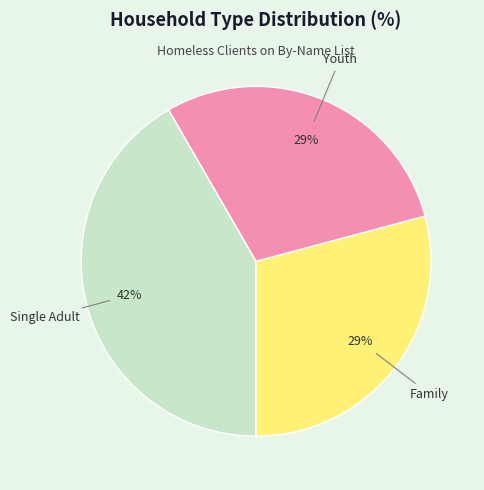

How many segments does this pie chart have?

3